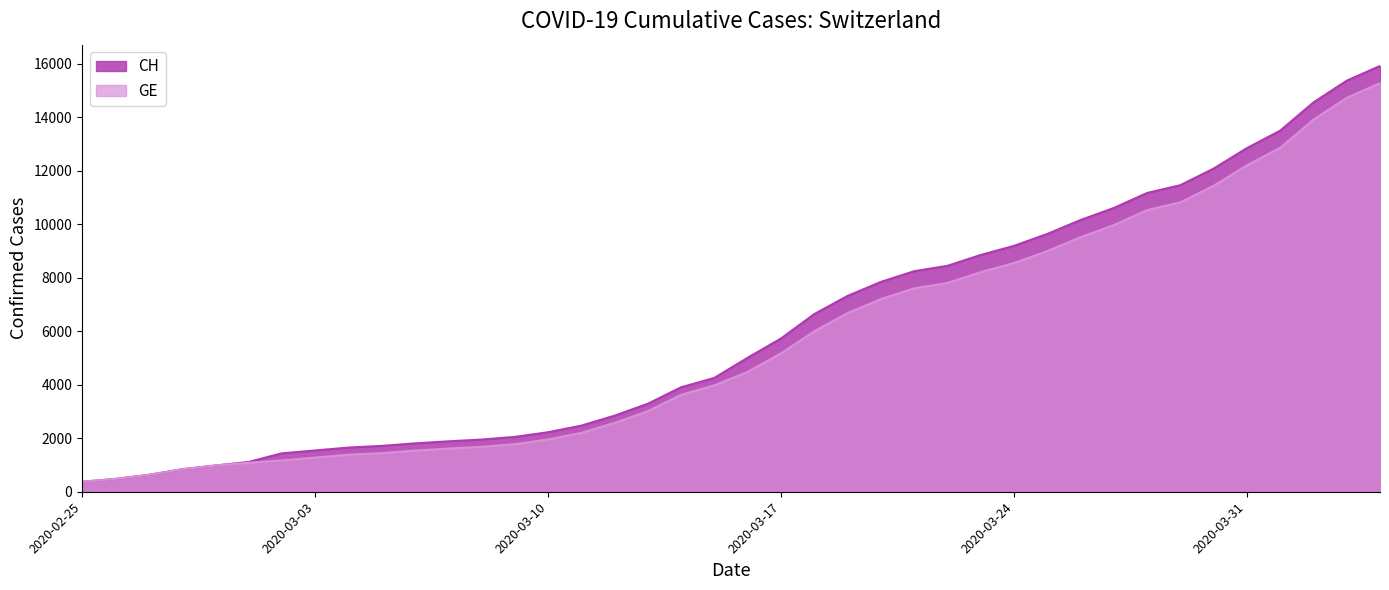

Which has a higher value, 2020-03-05 or 2020-02-28?

2020-03-05